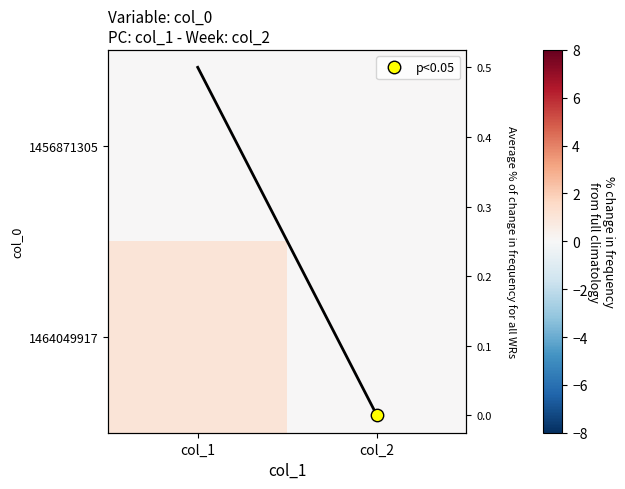

Rank the series by their maximum value, from lowest to highest.

1456871305, avg, 1464049917